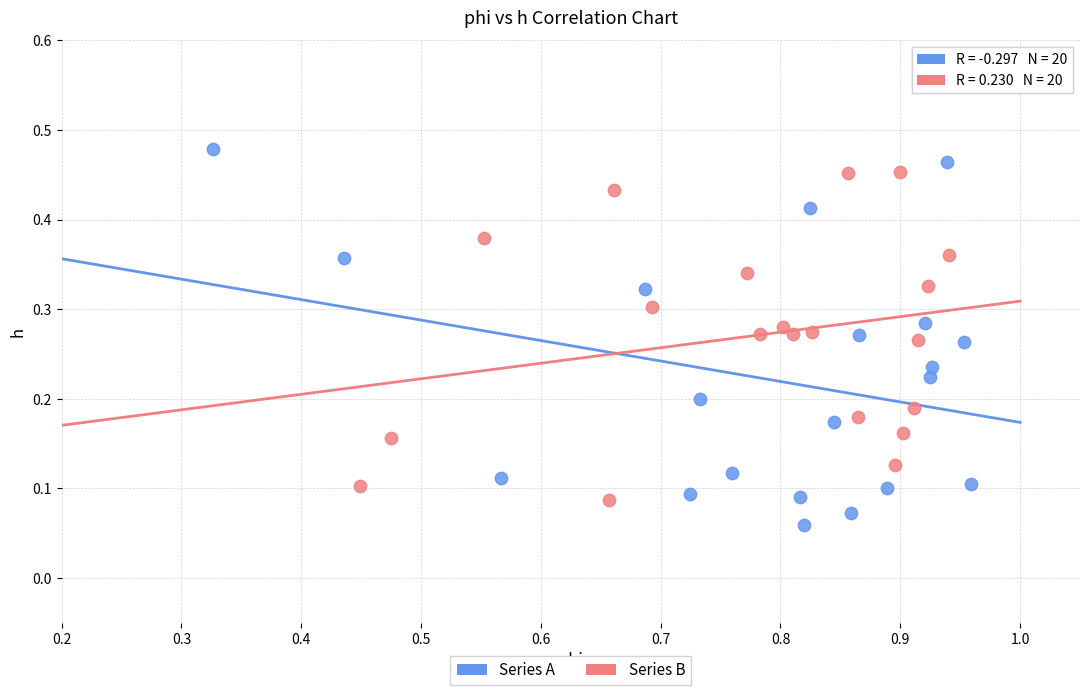

What are all the series names shown in the legend?

Series A, Series B